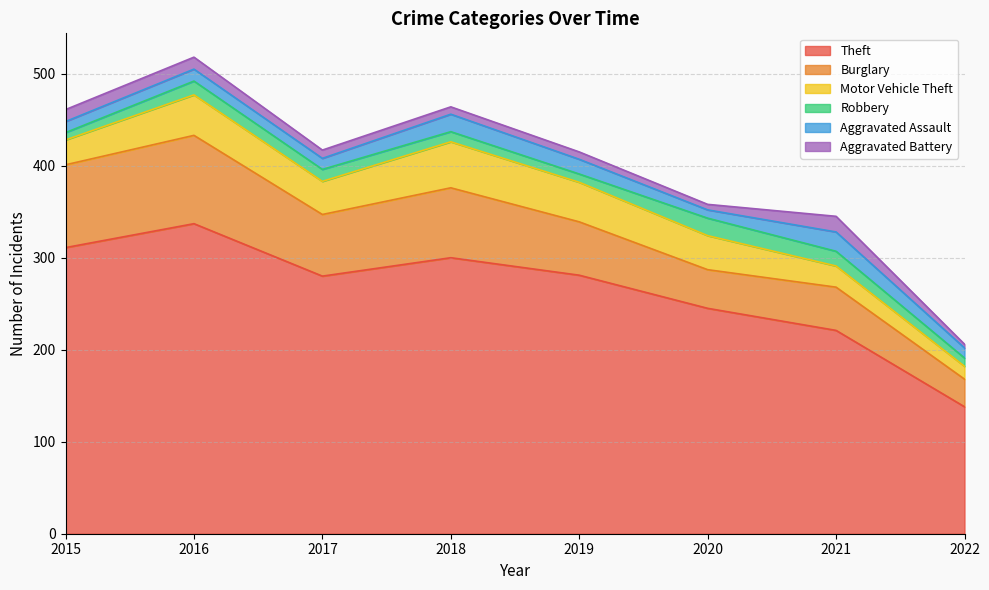

What is the average value of the Robbery series?

12